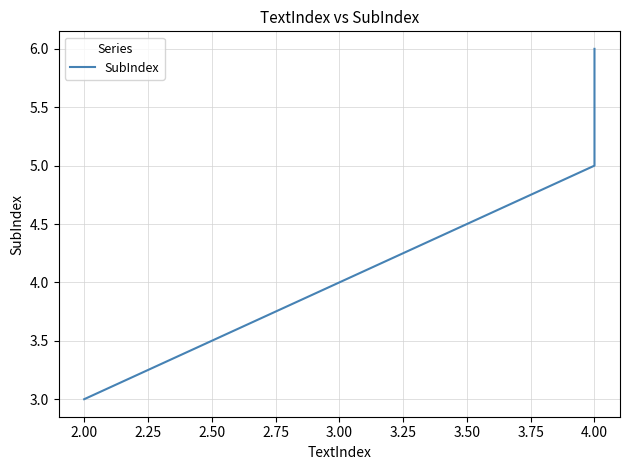

The value at 2.00 is 2. True or false?

False